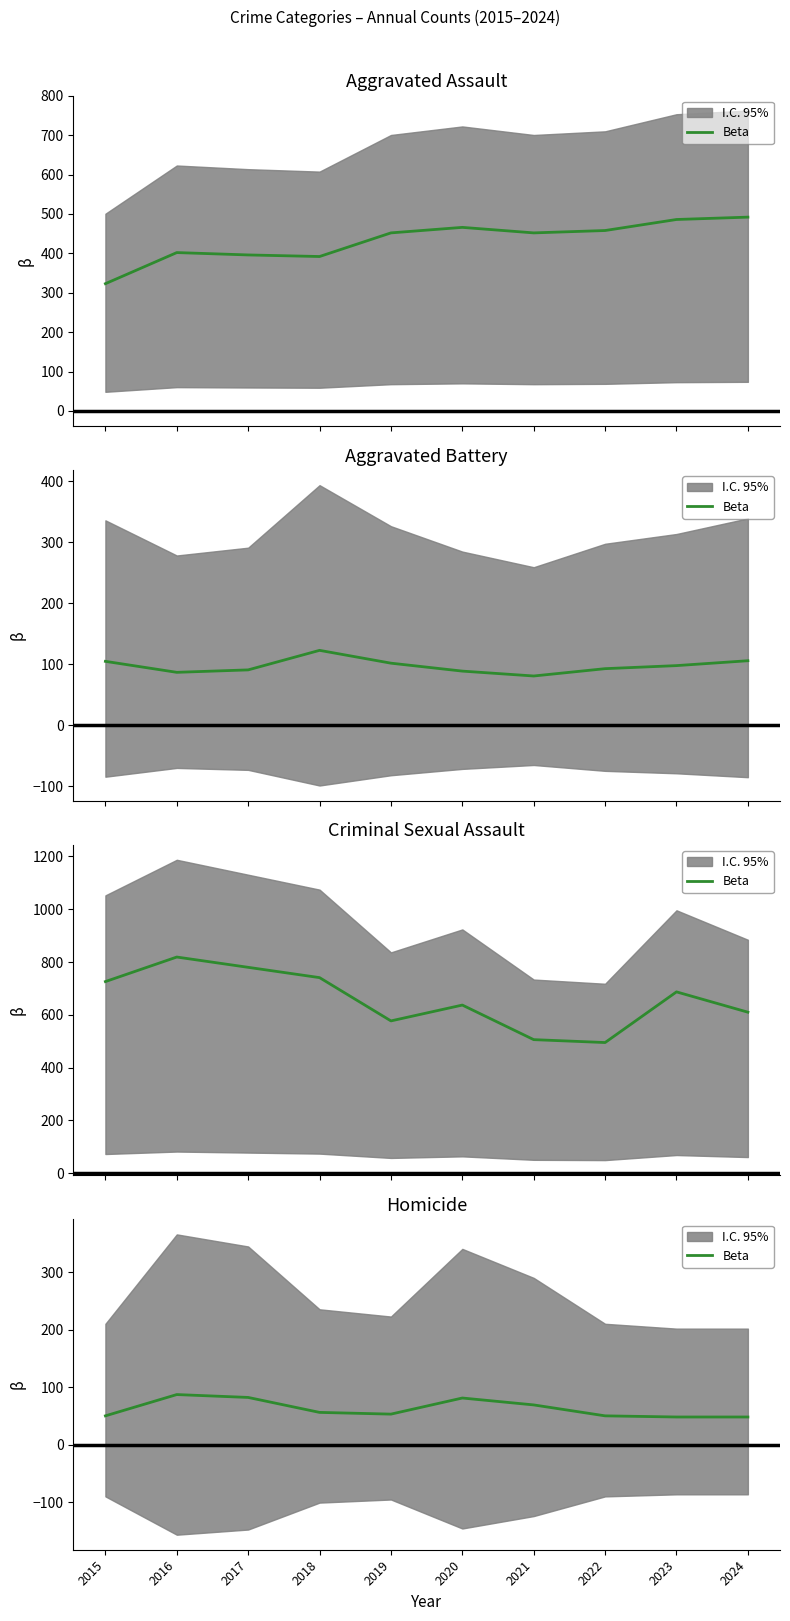

Where is the first local minimum?

2019